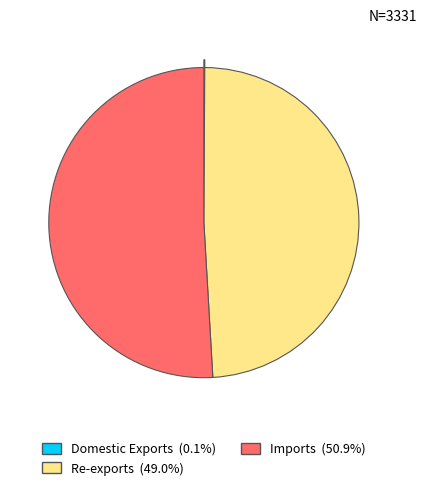

Does any single category account for the majority?

Yes